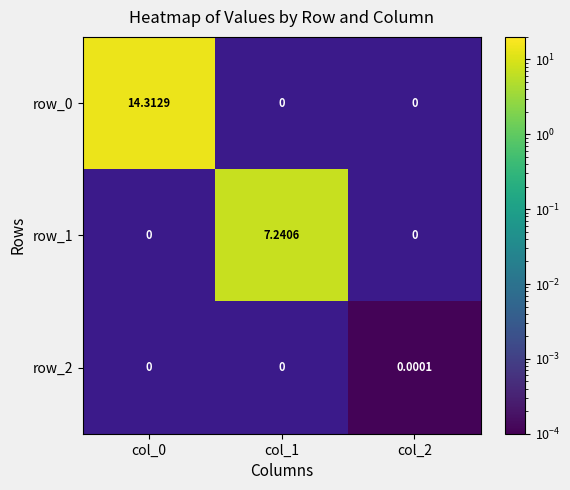

At which label does row_1 first exceed 7?

col_1